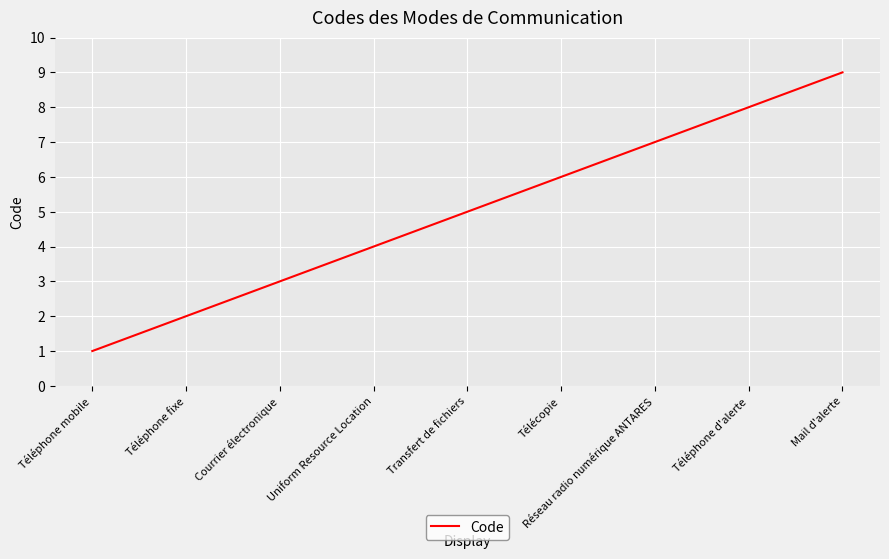

Reading left to right, list all the values displayed in this chart.

1	2	3	4	5	6	7	8	9